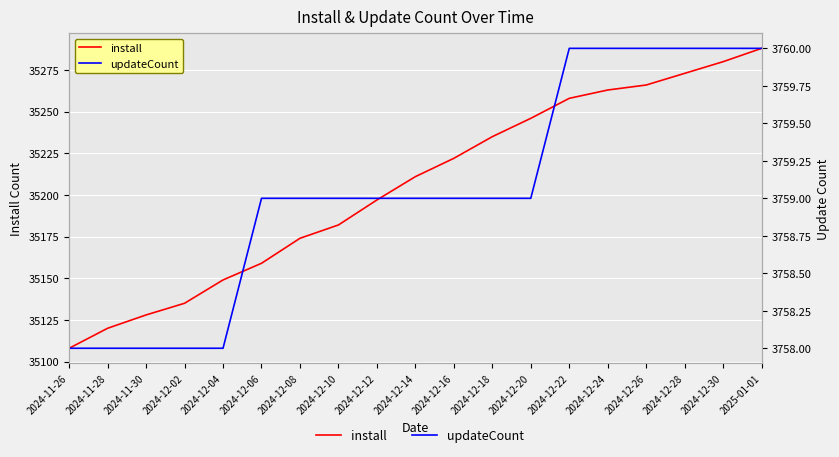

How many lines are shown in the chart?

2